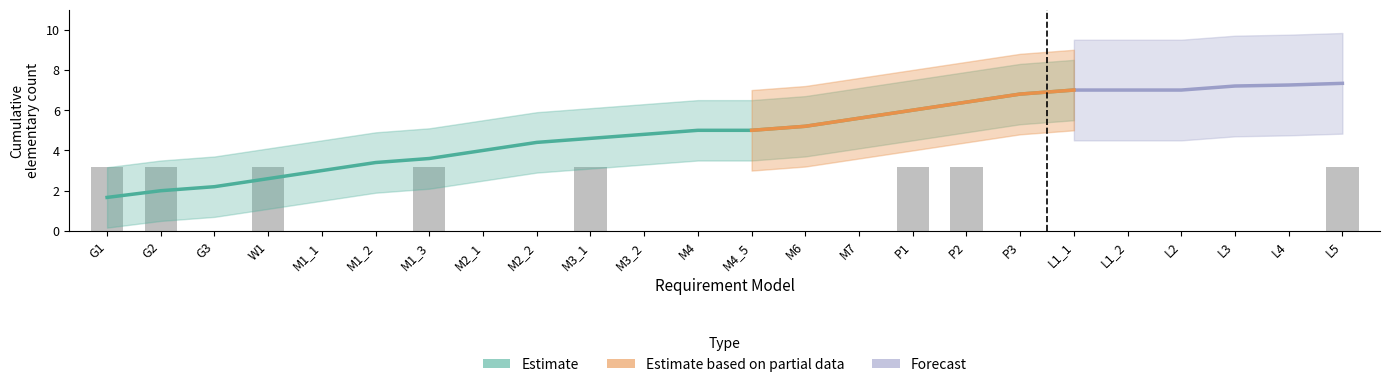

Between M2_2 and M7, which is larger?

M2_2